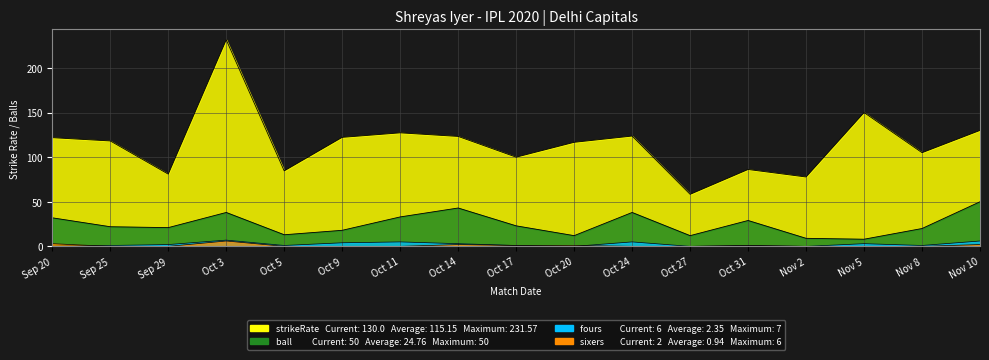

List the labels in order of fours value, largest first.

Oct 3, Nov 10, Oct 11, Oct 24, Oct 9, Oct 14, Nov 5, Sep 29, Sep 25, Oct 5, Oct 17, Oct 31, Nov 8, Sep 20, Oct 20, Oct 27, Nov 2